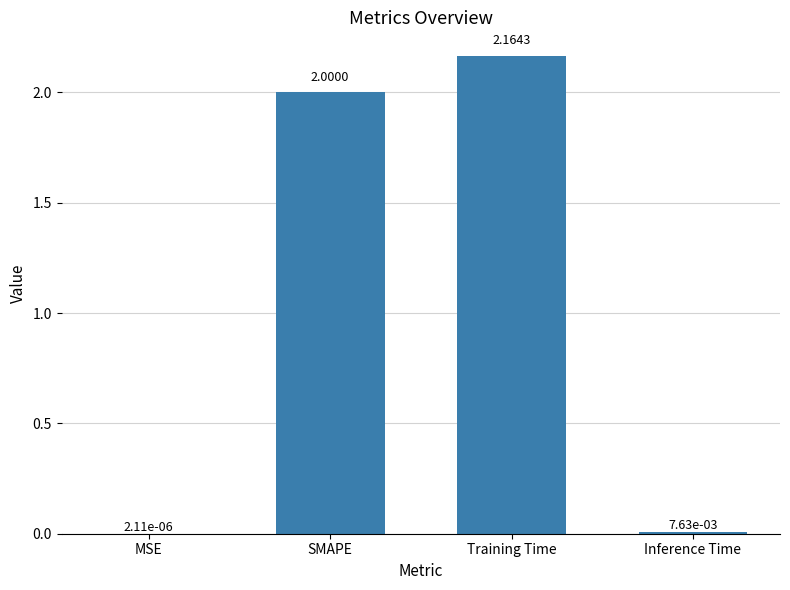

Which has a higher value, MSE or Inference Time?

Inference Time